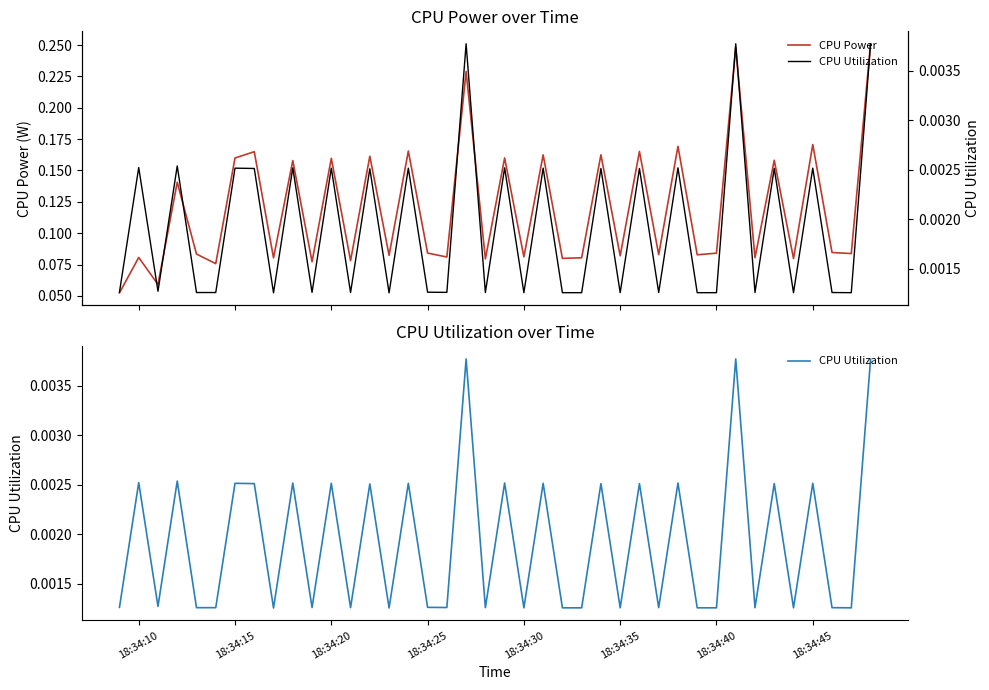

True or false: CPU Utilization has more than 0 points higher than both neighbors.

True